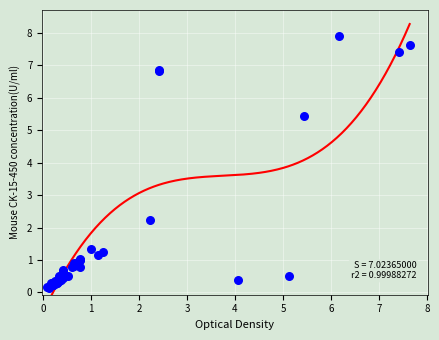

What Y value in the scatter plot is closest to 4?

5.4